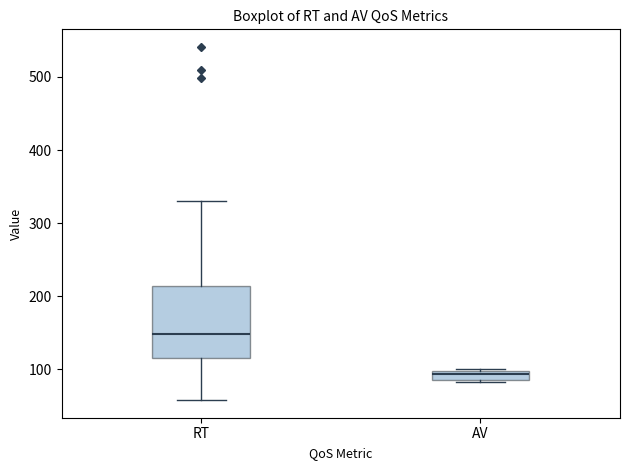

Which box has the highest median line?

RT